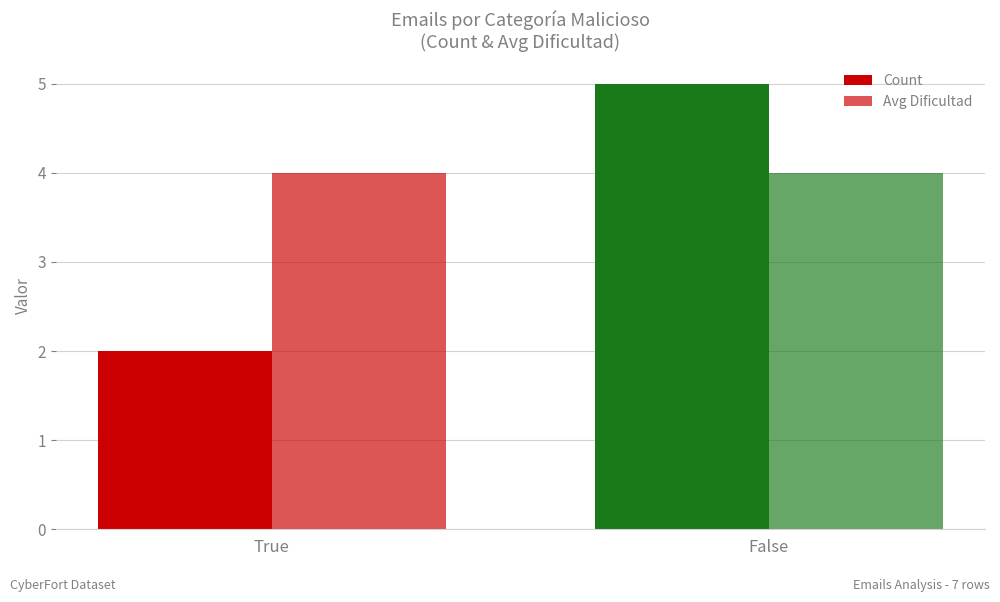

Count the number of data series in this chart.

2